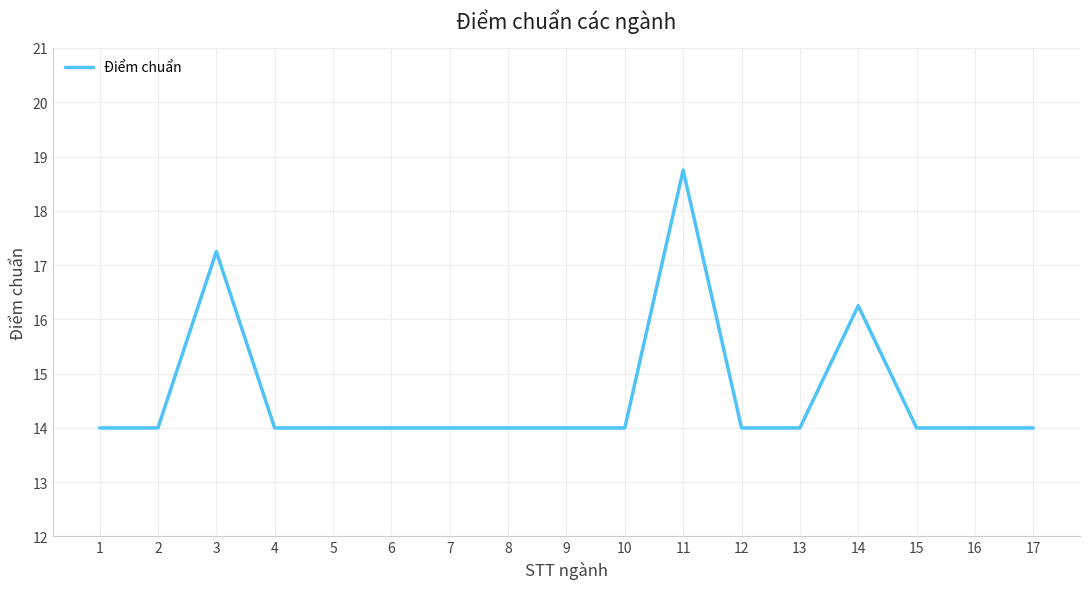

What is the sum of the values at 9 and 1?

28.0